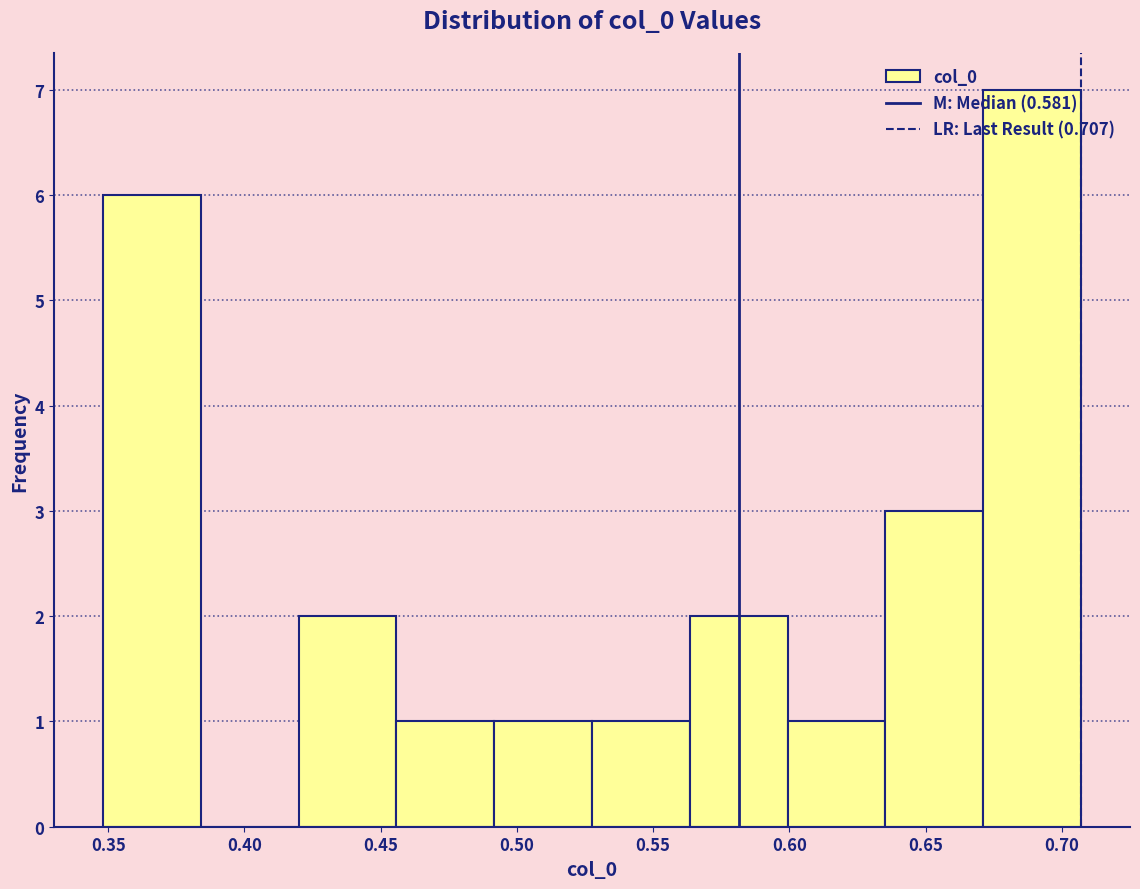

What is the height of the bar covering 0.600 to 0.635 on the x-axis? Neither the bar edges nor the heights are printed on the chart, so give them approximately, as read against the axes.

1